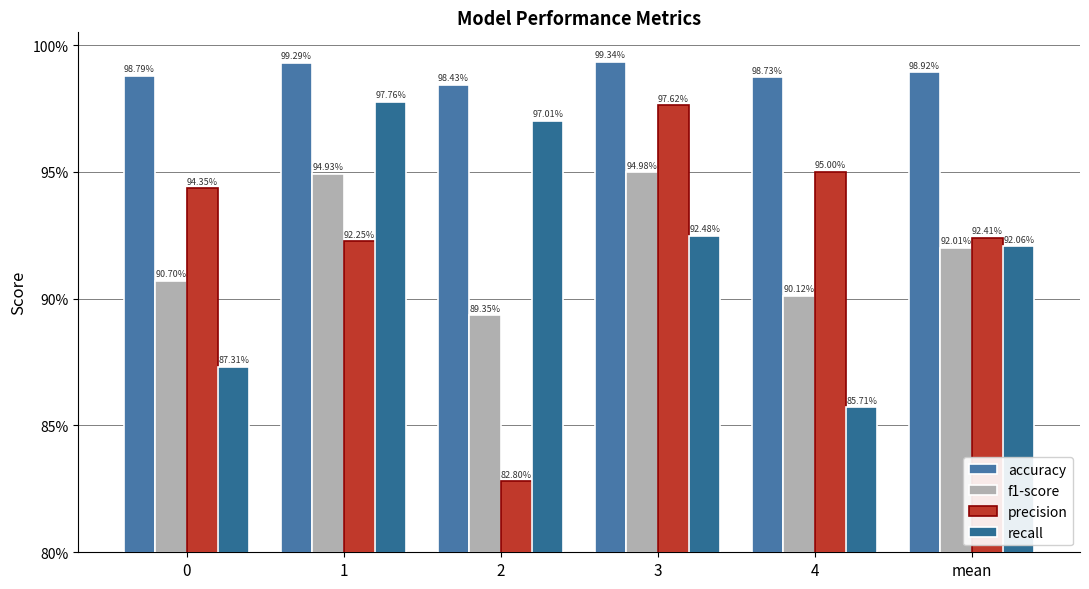

Does the chart contain stacked bars?

No